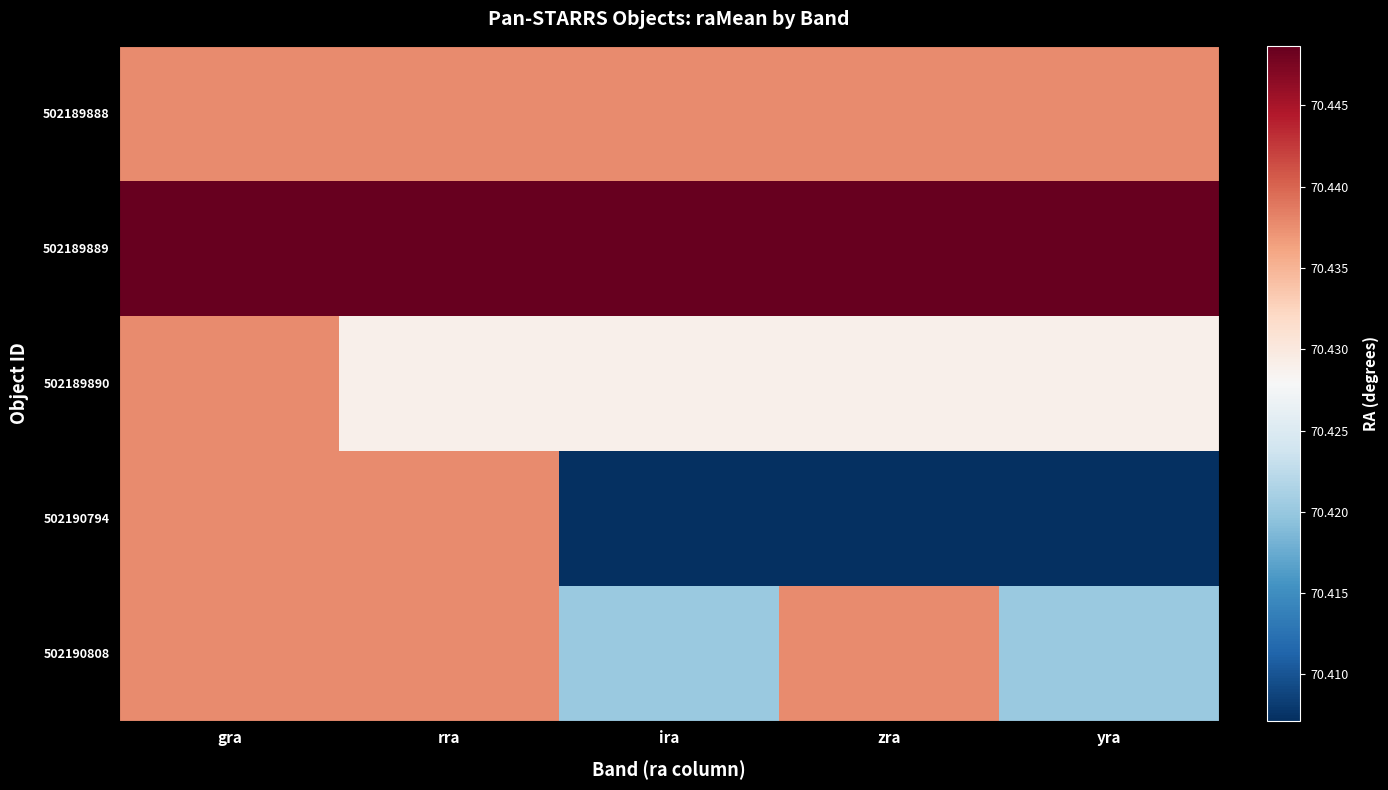

Which label corresponds to the largest value in the chart?

rra